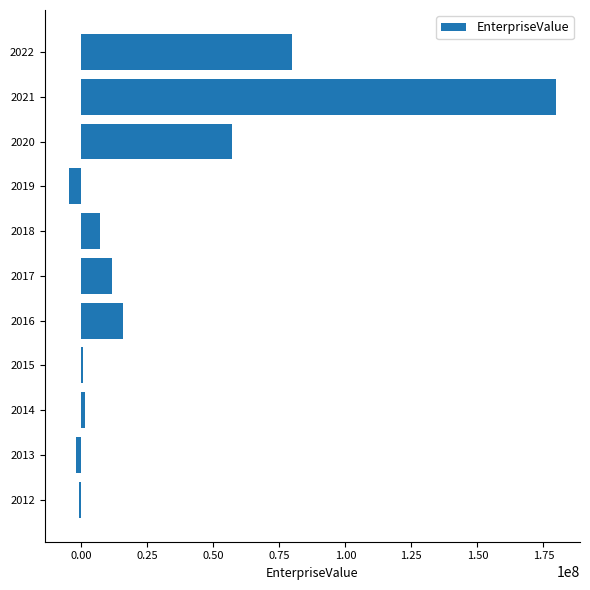

Are the bars horizontal?

Yes